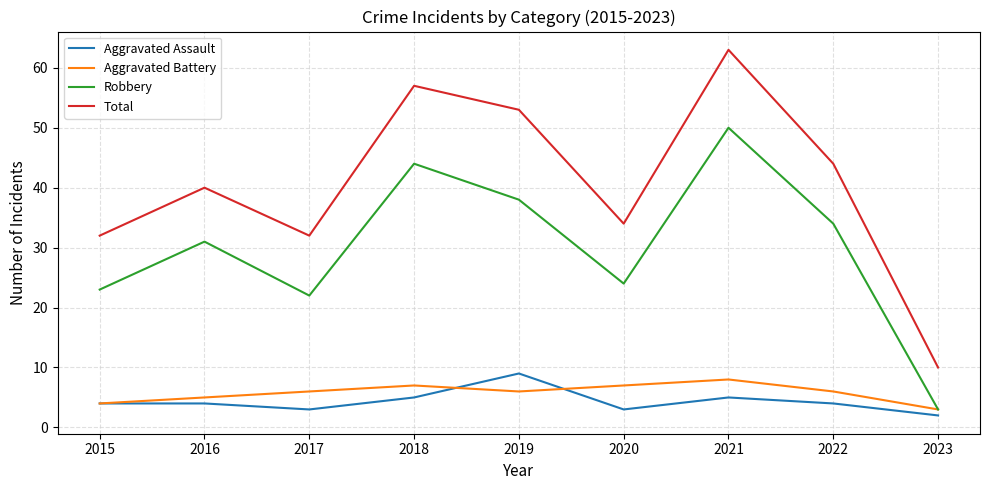

At which label is Aggravated Battery closest to 5?

2016